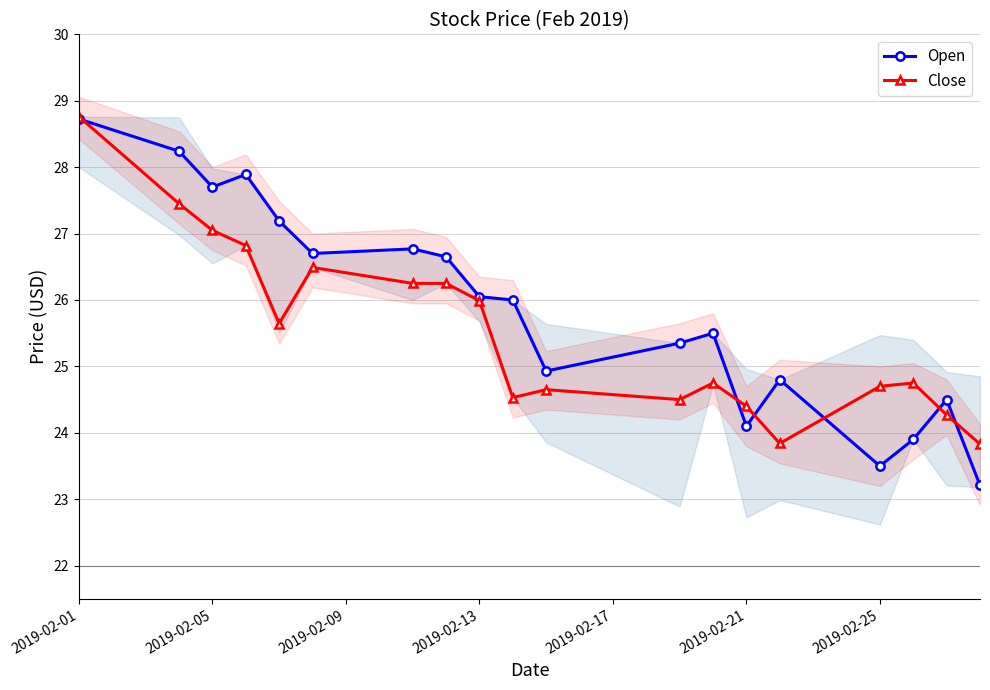

True or false: Open has more than 1 points higher than both neighbors.

True